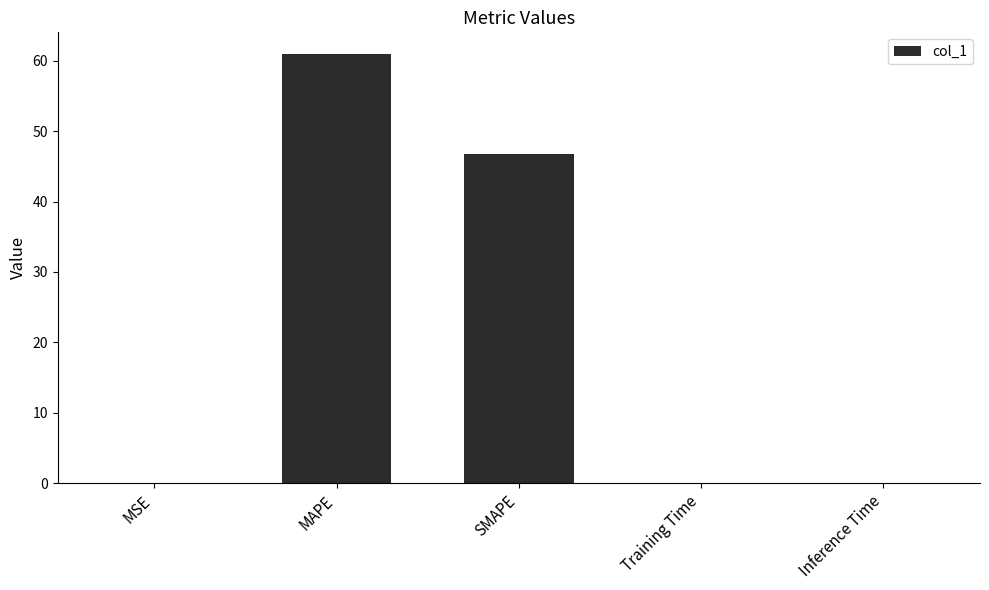

True or false: the data shows 22.6 at SMAPE.

False